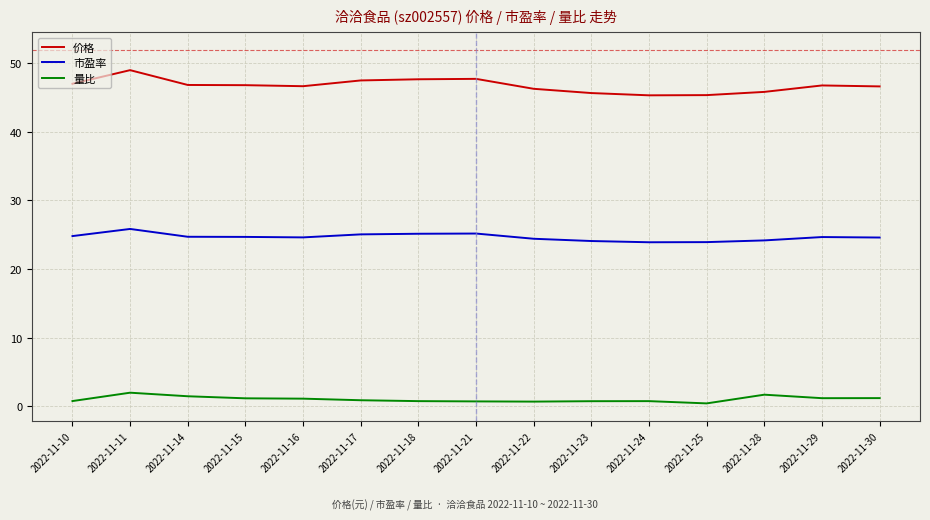

The value of 市盈率 at 2022-11-29 is 24.7. True or false?

True